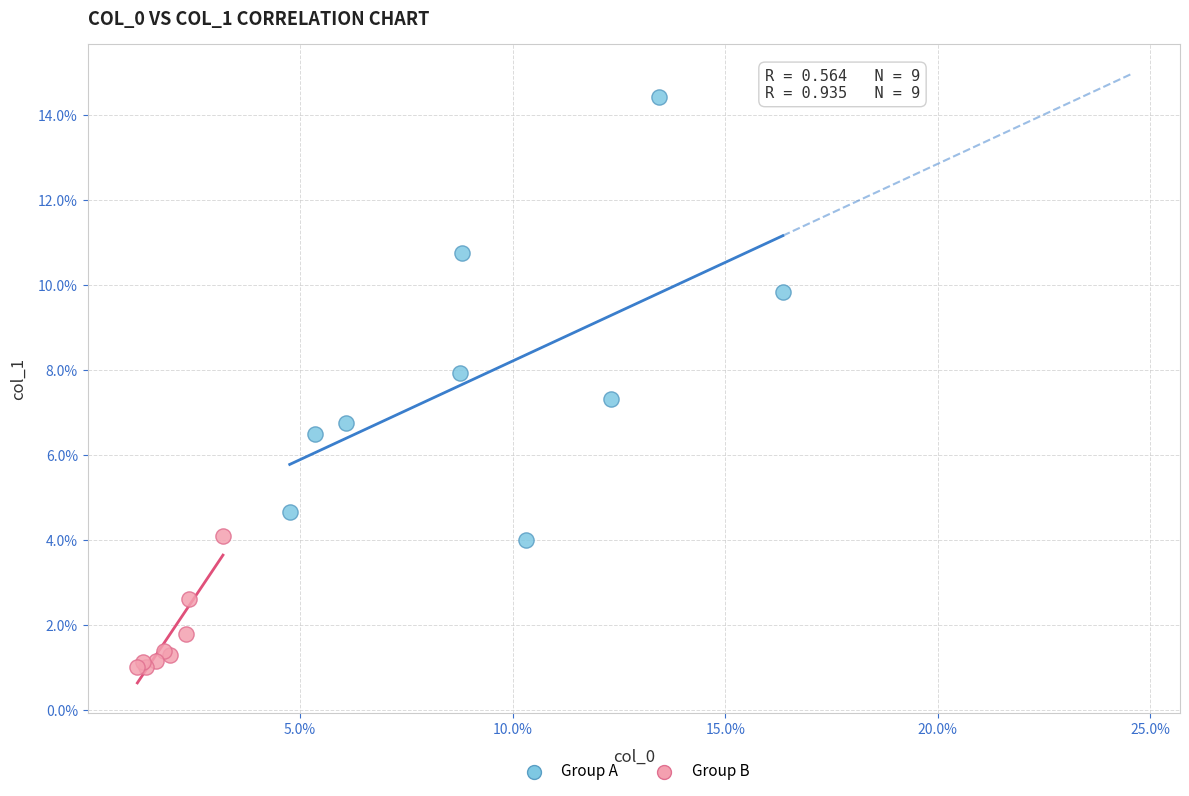

Which series contains the highest Y value?

Group A